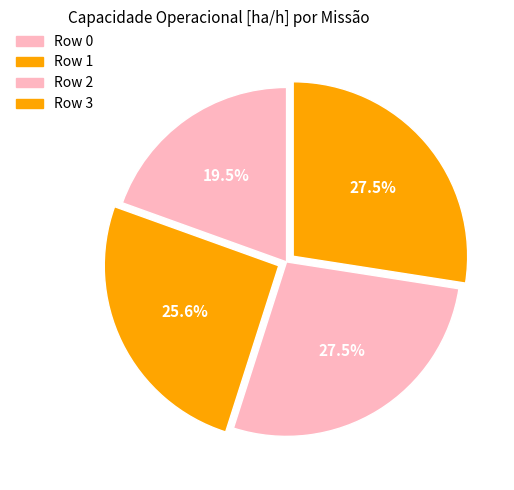

What percentage is the Row 1 slice, to the nearest percent?

26%